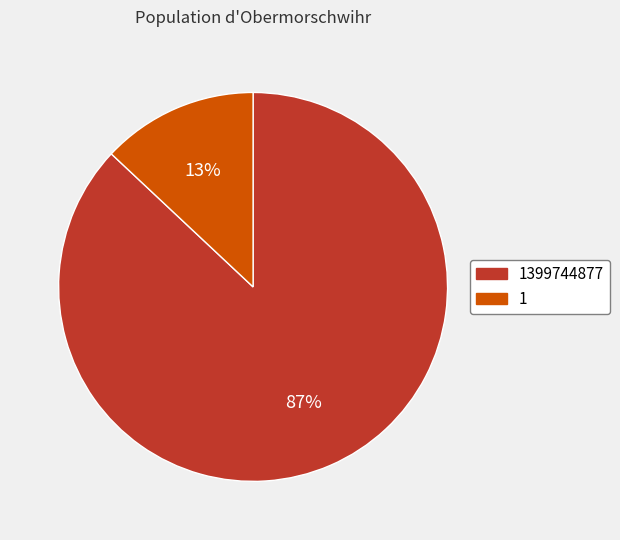

Approximately how many times larger is the value at 1 compared to 1399744877?

0.1